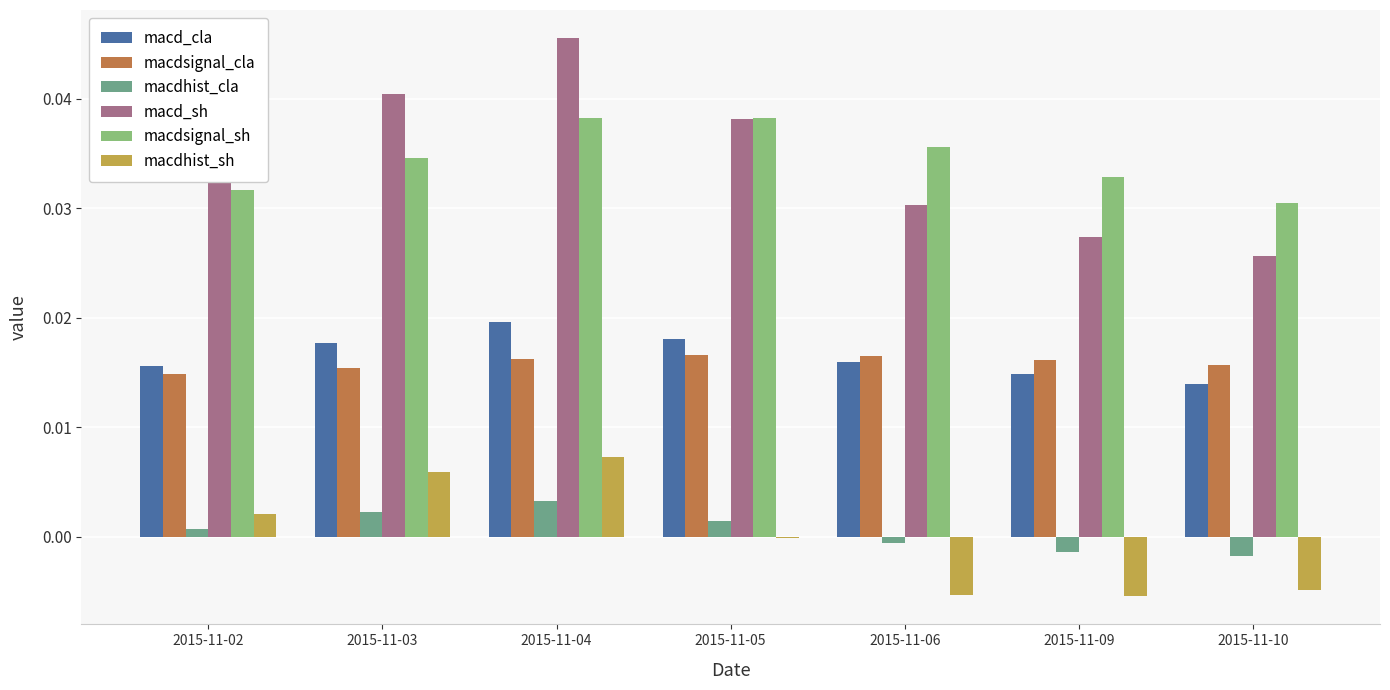

How many groups of bars are there?

7